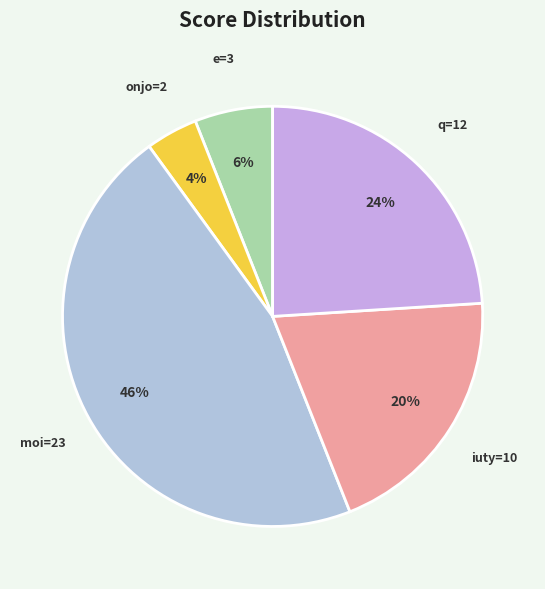

Count the number of slices in the pie.

5